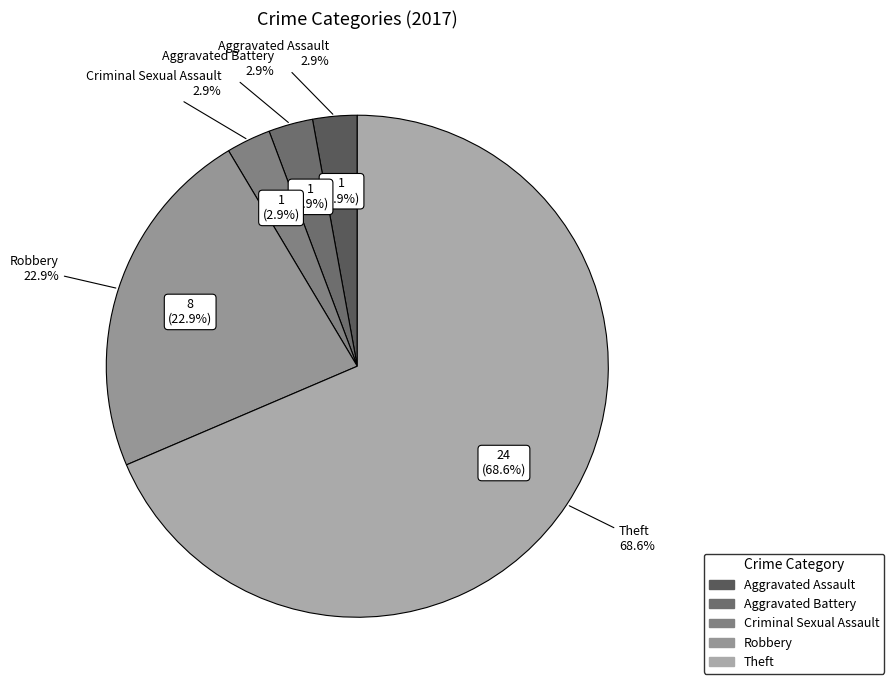

How many segments does this pie chart have?

5